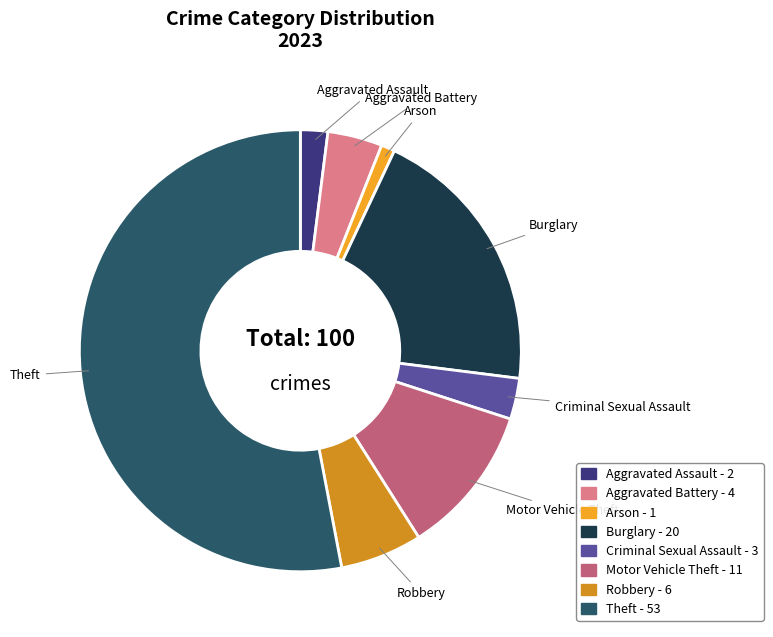

Approximately how many times larger is the value at Burglary compared to Motor Vehicle Theft?

1.8